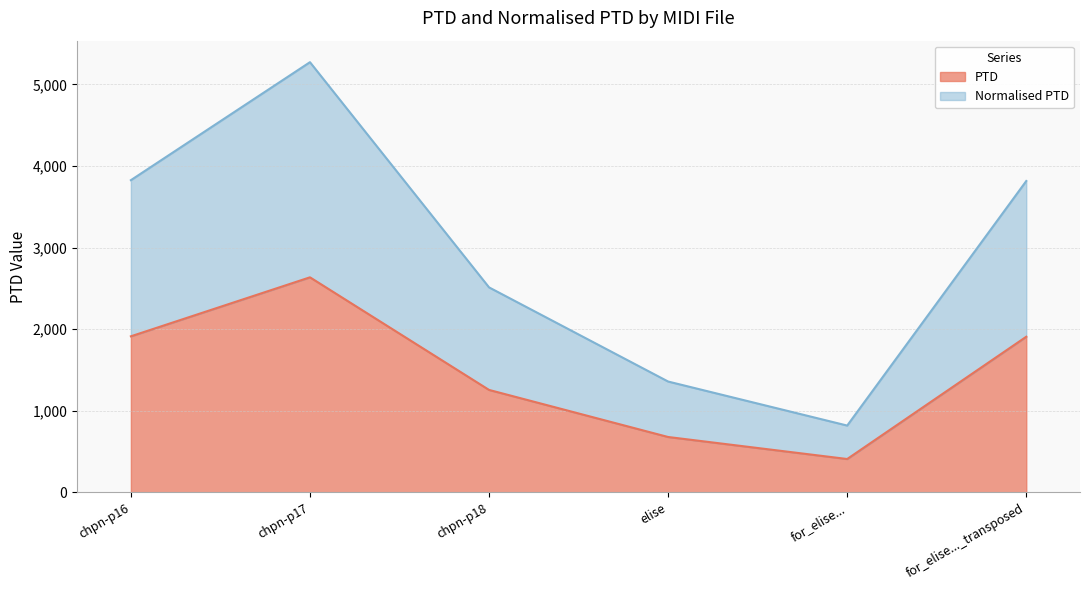

Is it true that Normalised PTD equals 5272.9 at chpn-p17?

True